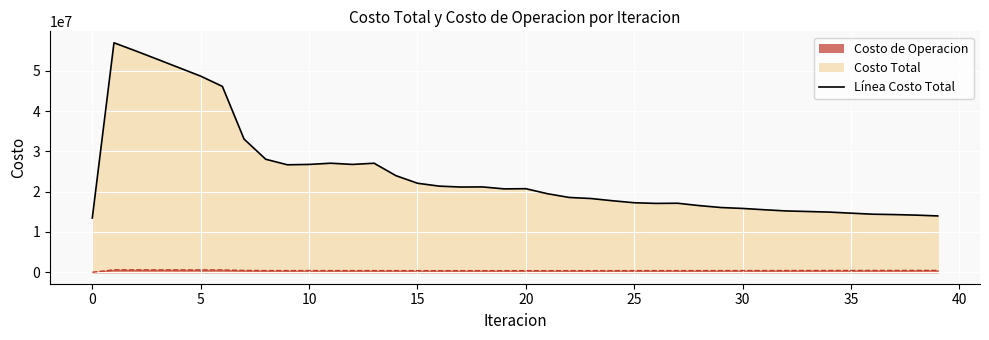

List the series in order of their overall mean, highest first.

Costo Total, Costo de Operacion